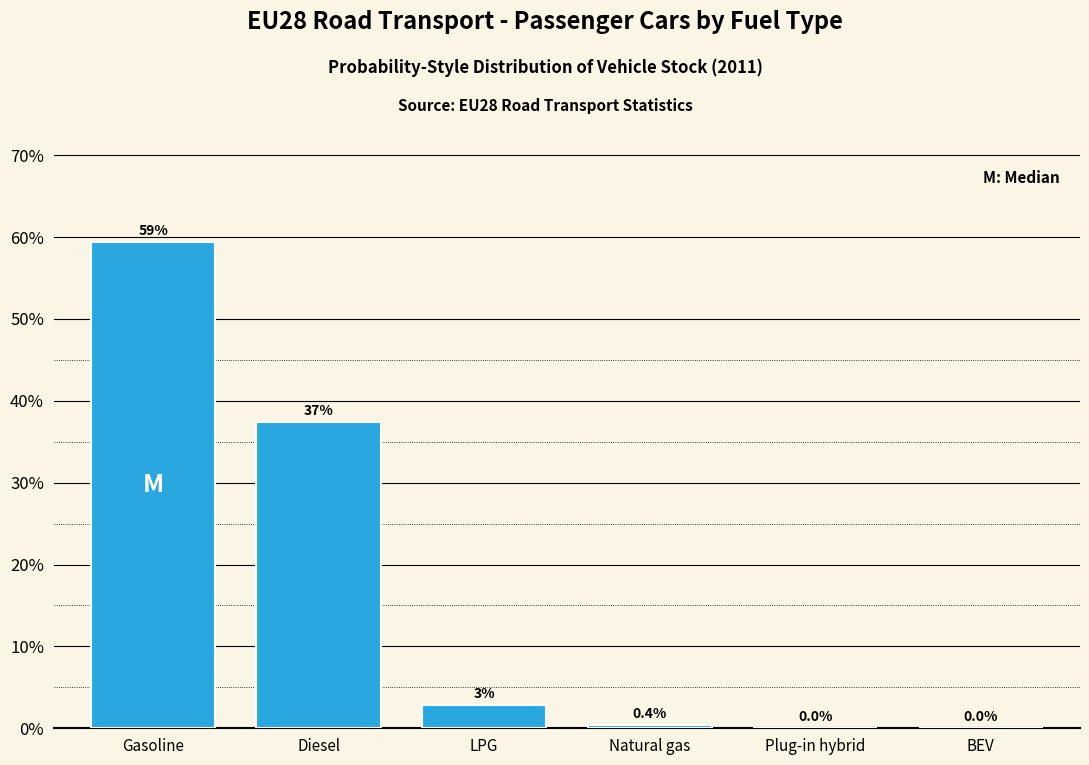

True or false: the data shows 0.0 at Plug-in hybrid.

True